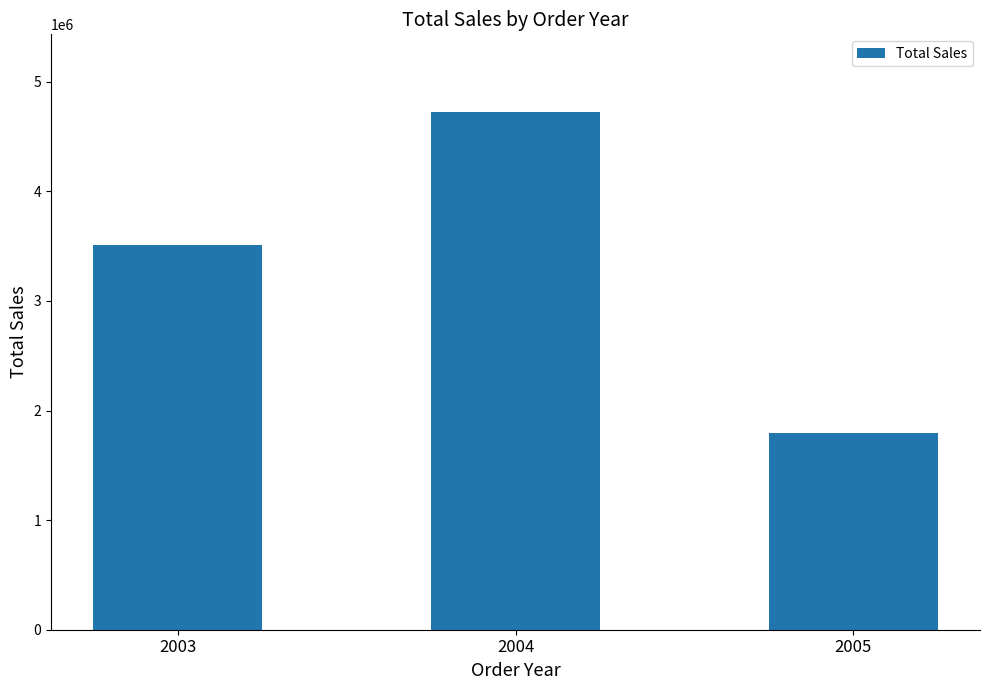

The chart shows a value of 1791486.7 at 2005. True or false?

True